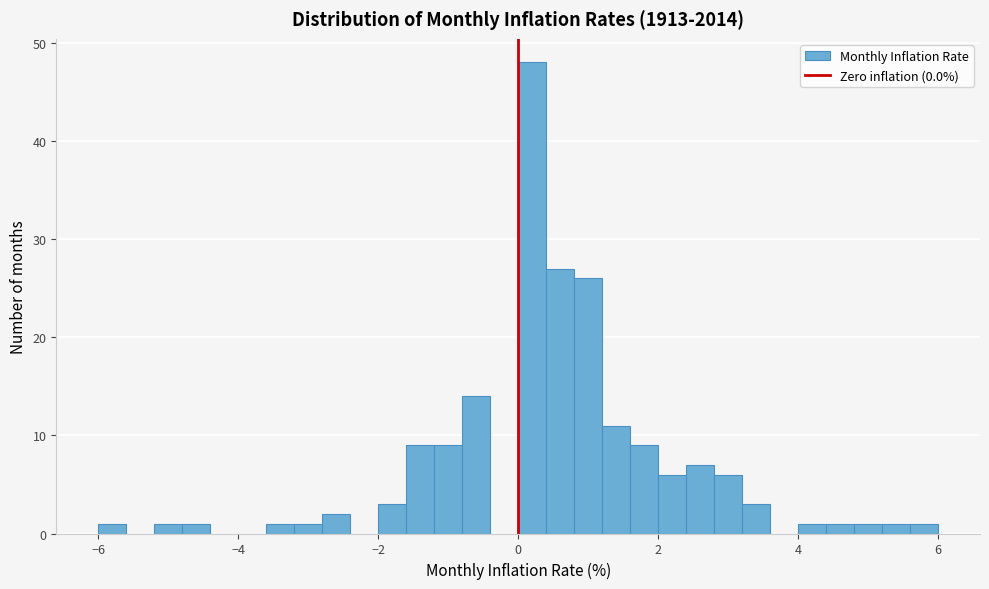

Around what value on the x-axis is the tallest bar? Give the approximate position of its centre, as read against the axis.

0.2